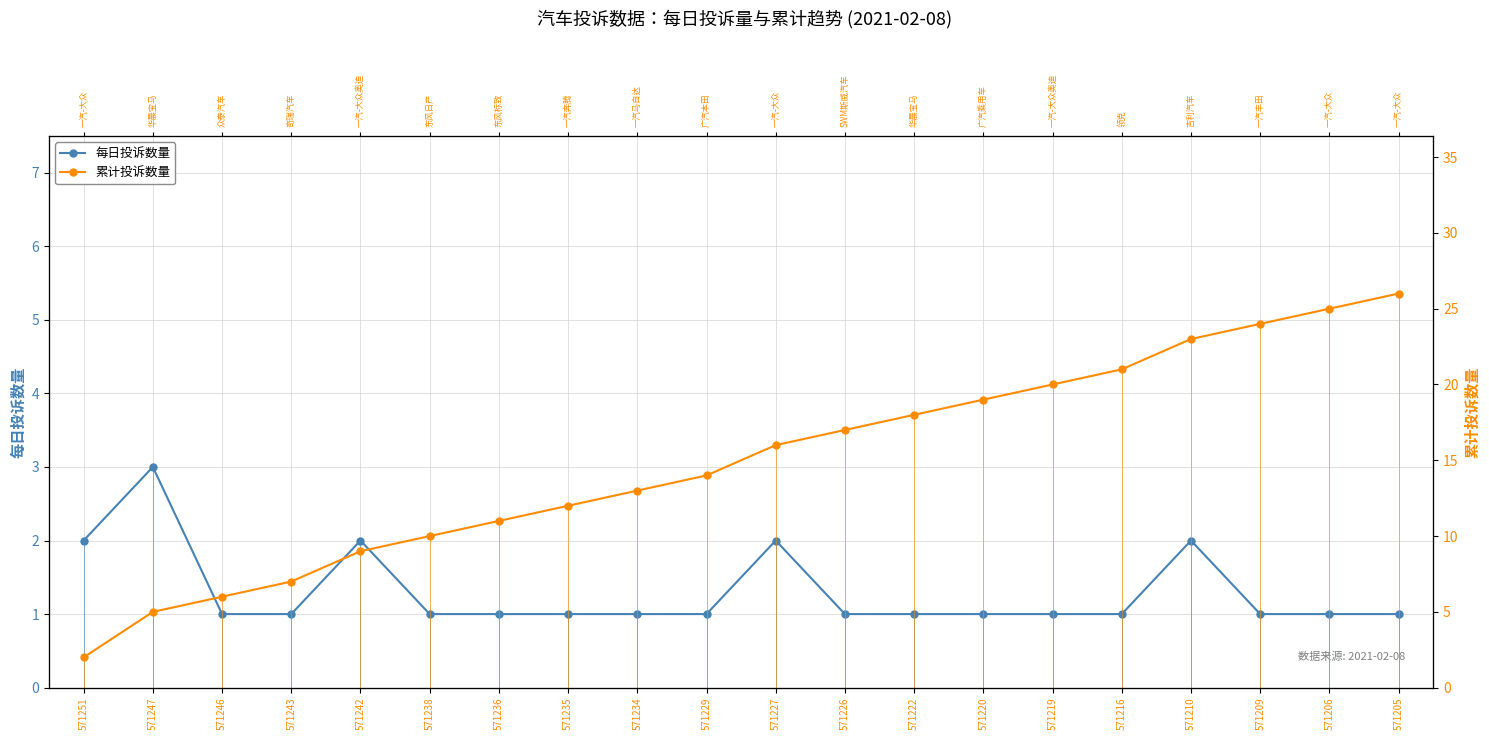

How many categories are shown in the chart?

20